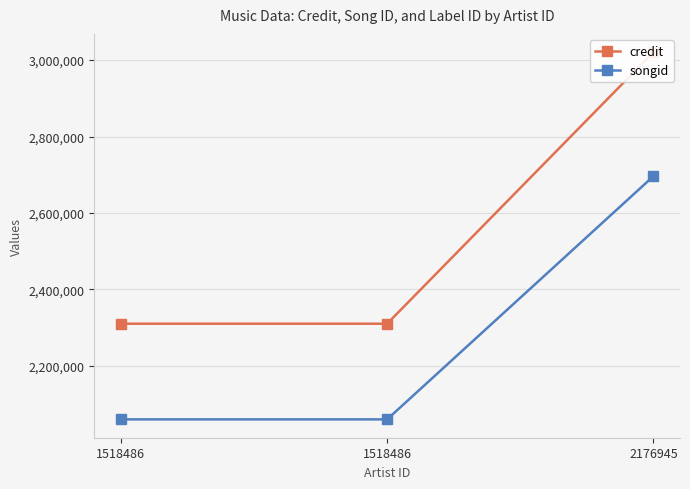

Where is credit nearest to the value 2665263?

1518486